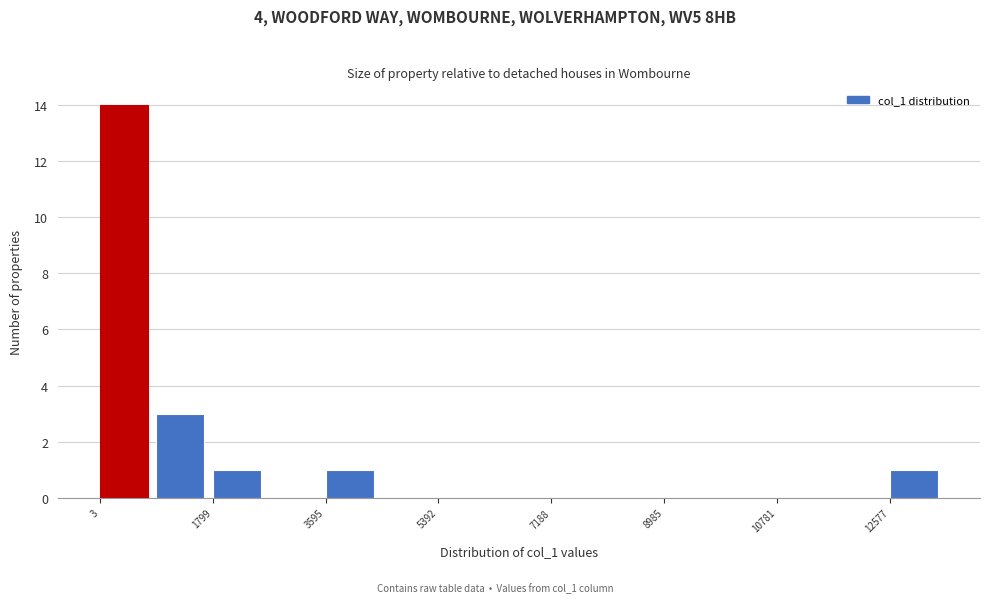

Reading left to right, transcribe this chart: for each bar, give the range it covers on the x-axis and its height. Neither the bar edges nor the heights are printed on the chart, so give them approximately, as read against the axes.

0 to 1000: 14
1000 to 1800: 3
1800 to 2600: 1
2600 to 3600: 0
3600 to 4400: 1
4400 to 5400: 0
5400 to 6200: 0
6200 to 7200: 0
7200 to 8000: 0
8000 to 9000: 0
9000 to 9800: 0
9800 to 10800: 0
10800 to 11600: 0
11600 to 12600: 0
12600 to 13400: 1